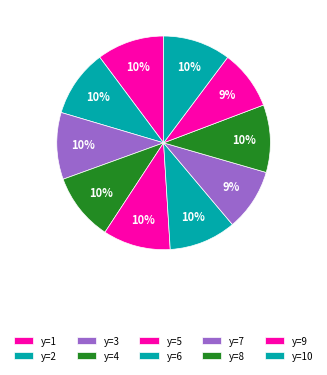

To the nearest percent, what is the average slice percentage?

10%